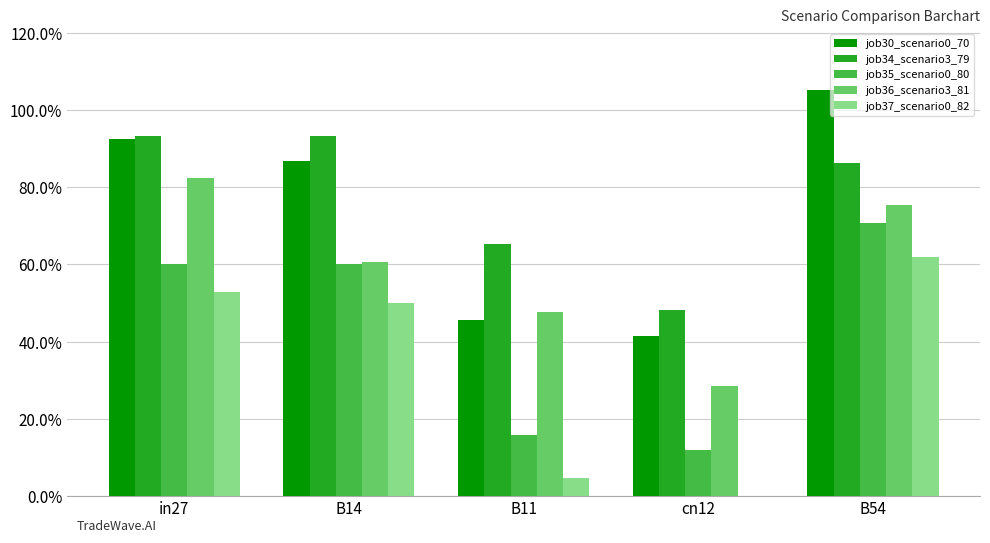

Are the bars horizontal?

No